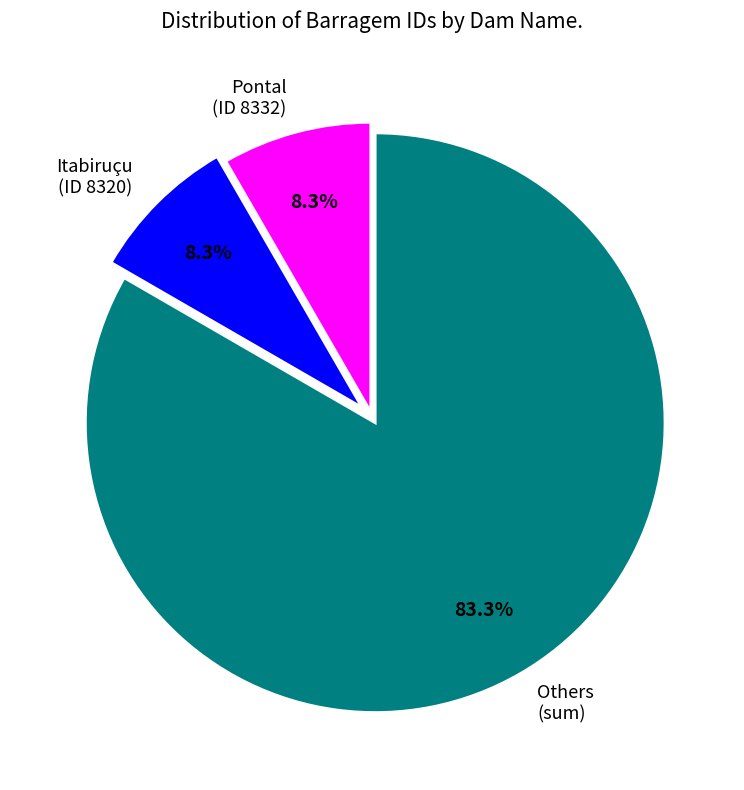

How many segments does this pie chart have?

3